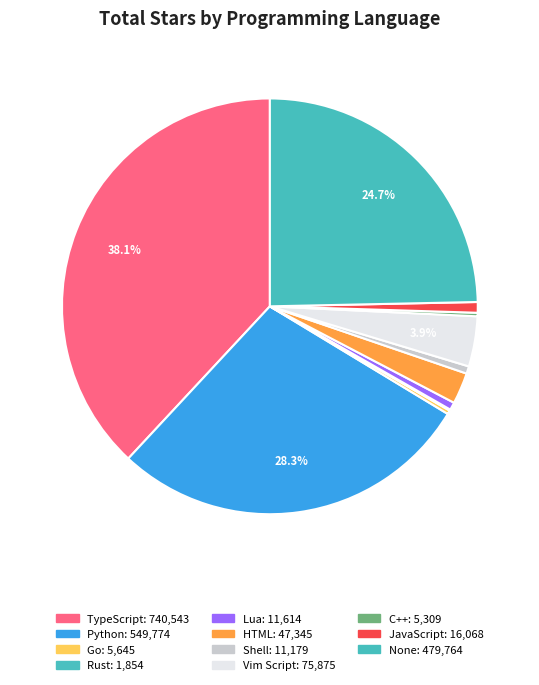

To the nearest percent, what is the difference between the largest and smallest slice percentages?

38%